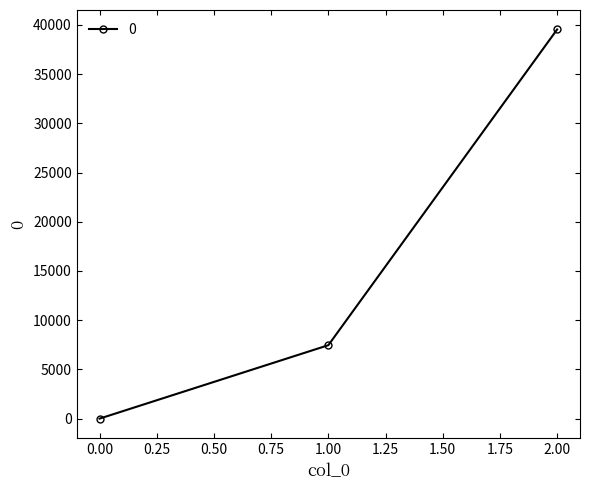

What is the average value?

15666